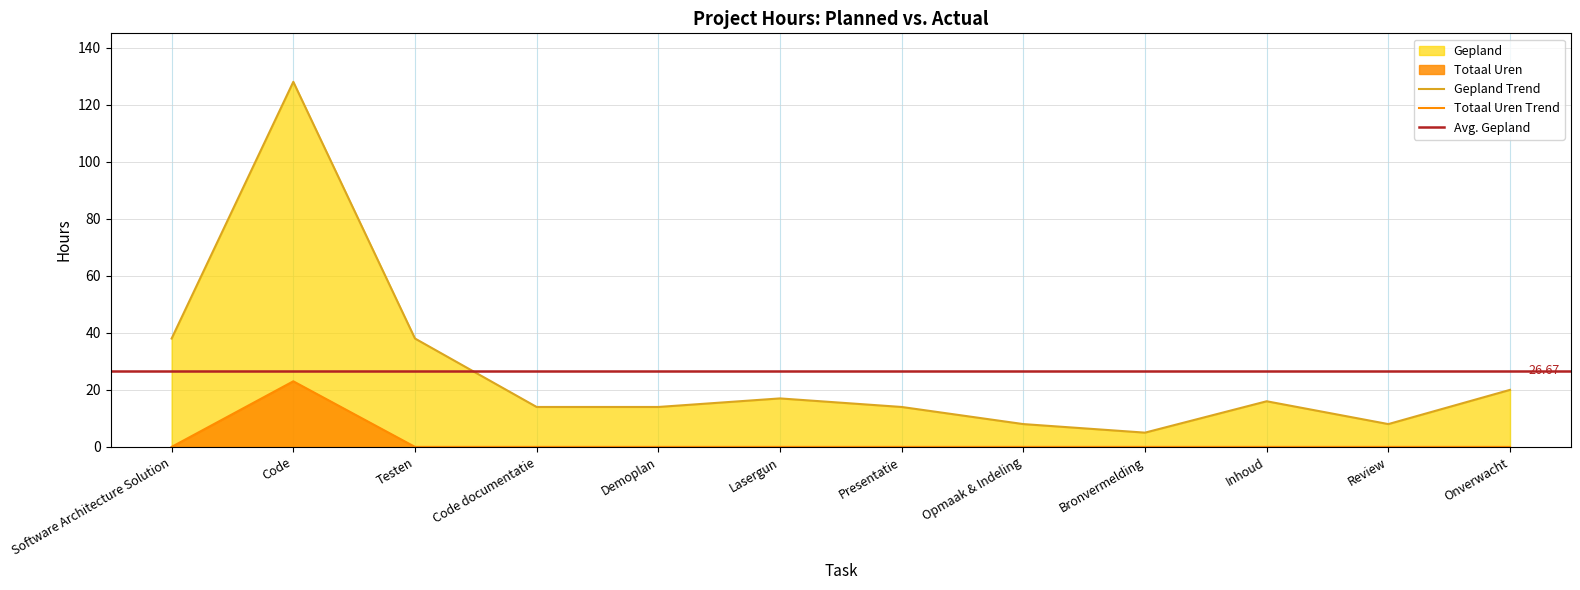

True or false: Gepland Trend and Totaal Uren Trend intersect in this chart.

False